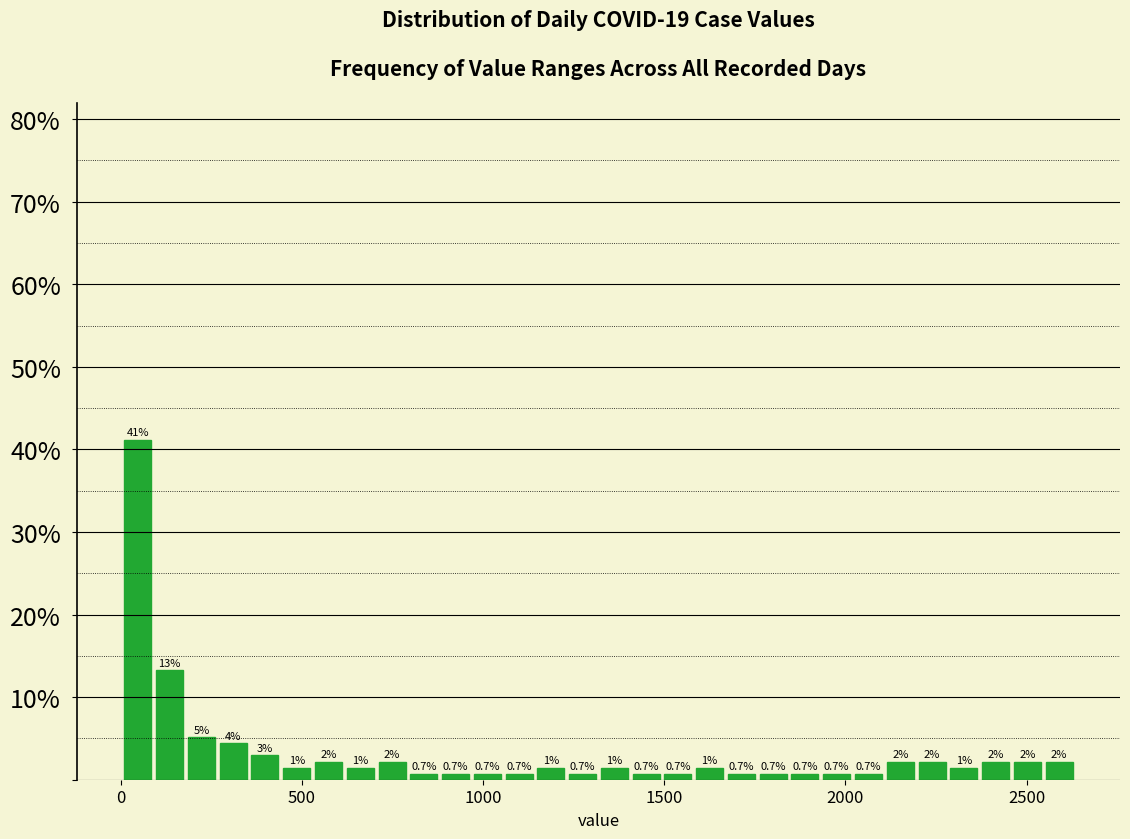

Read against the x-axis, roughly where is the centre of the tallest bar?

50